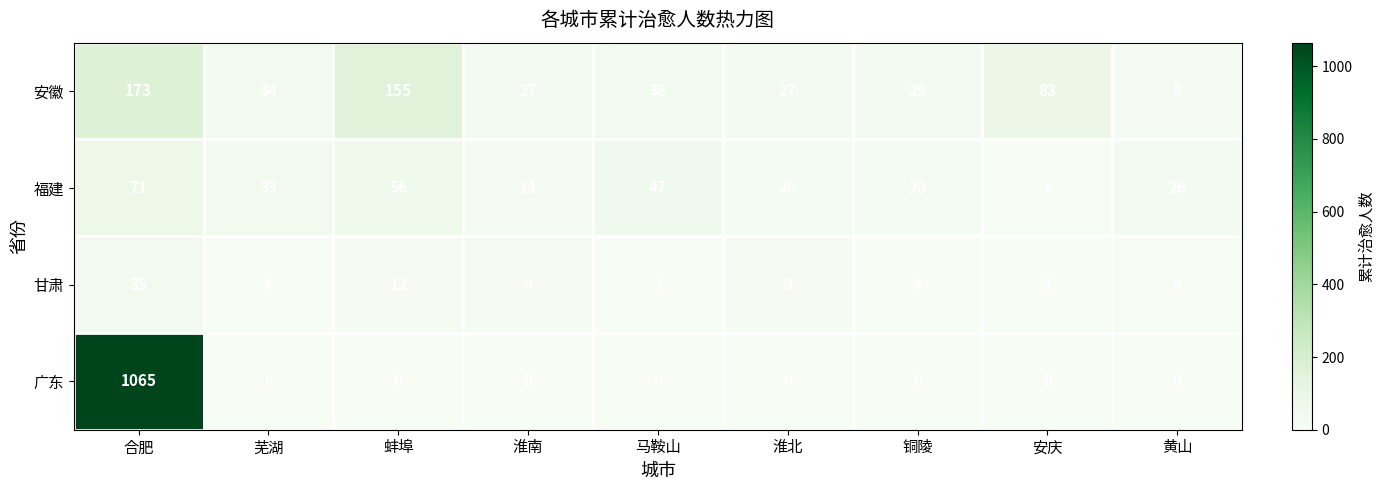

Which category has the highest value in the 福建 series?

合肥